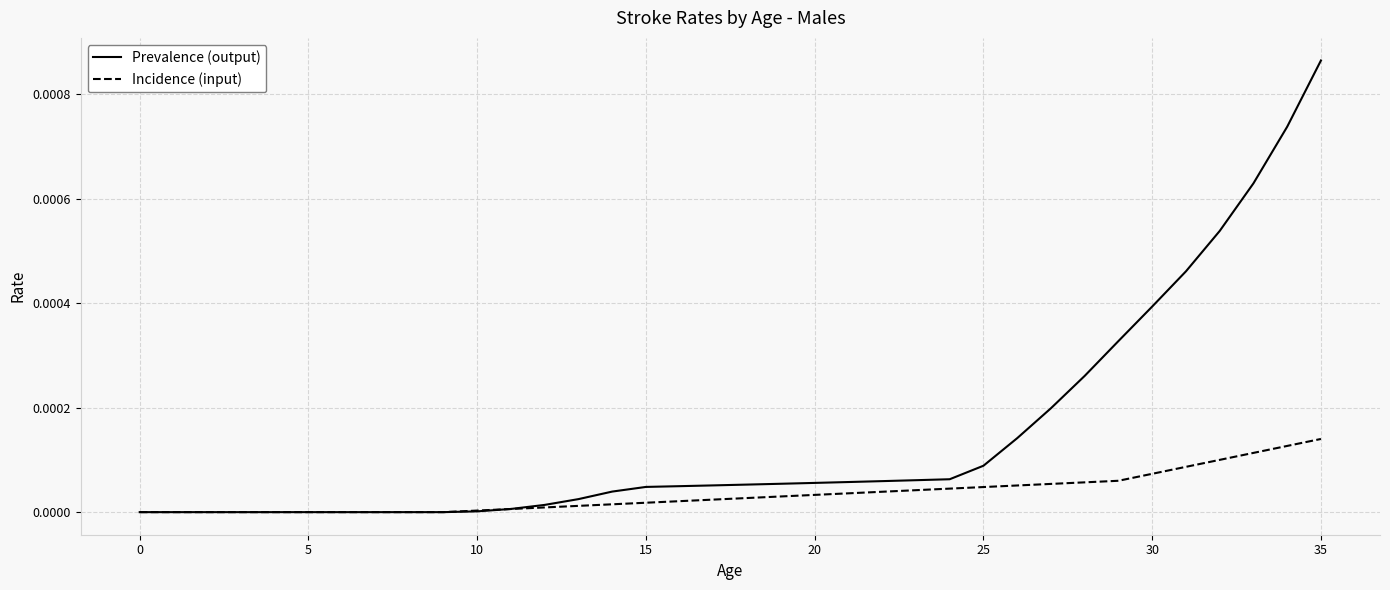

Rank the series by their average value, from lowest to highest.

Incidence (input), Prevalence (output)